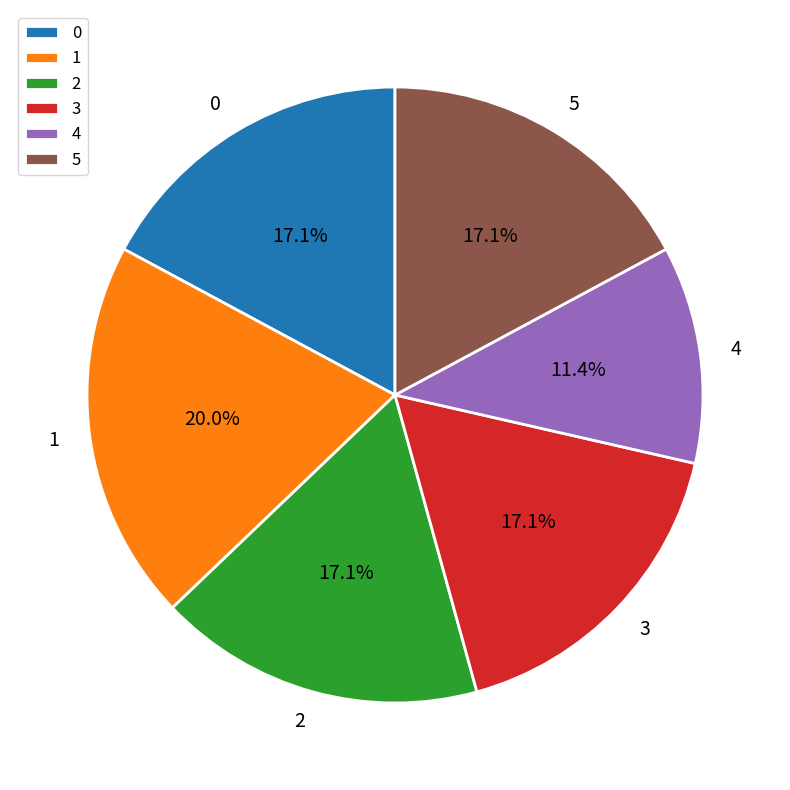

Does any single category account for the majority?

No